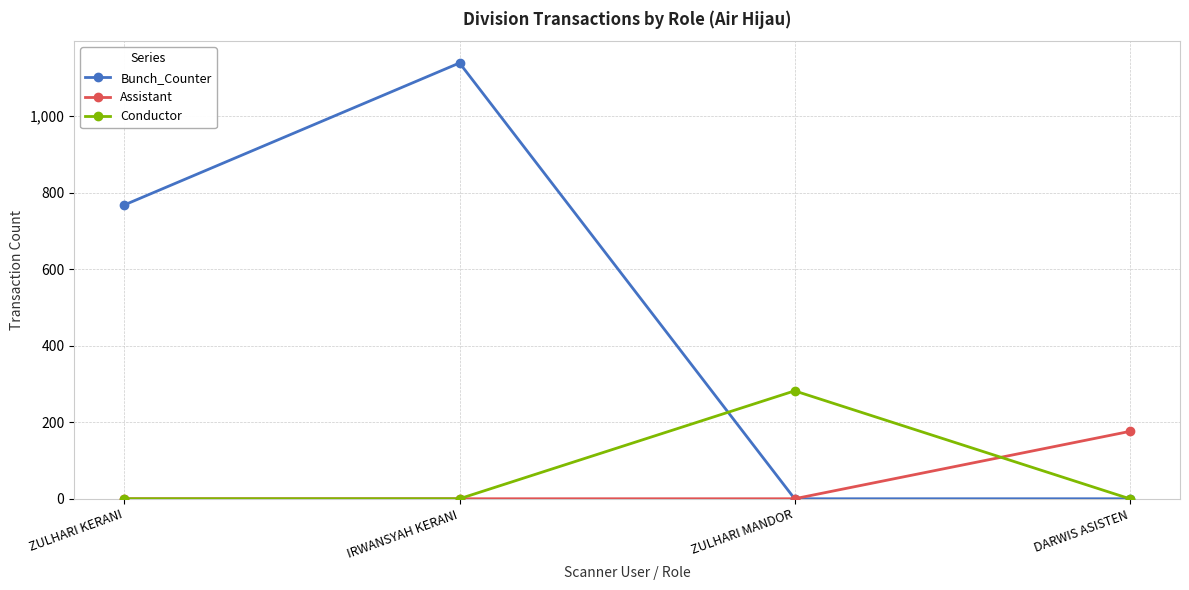

Where is the first local maximum for Conductor?

ZULHARI MANDOR